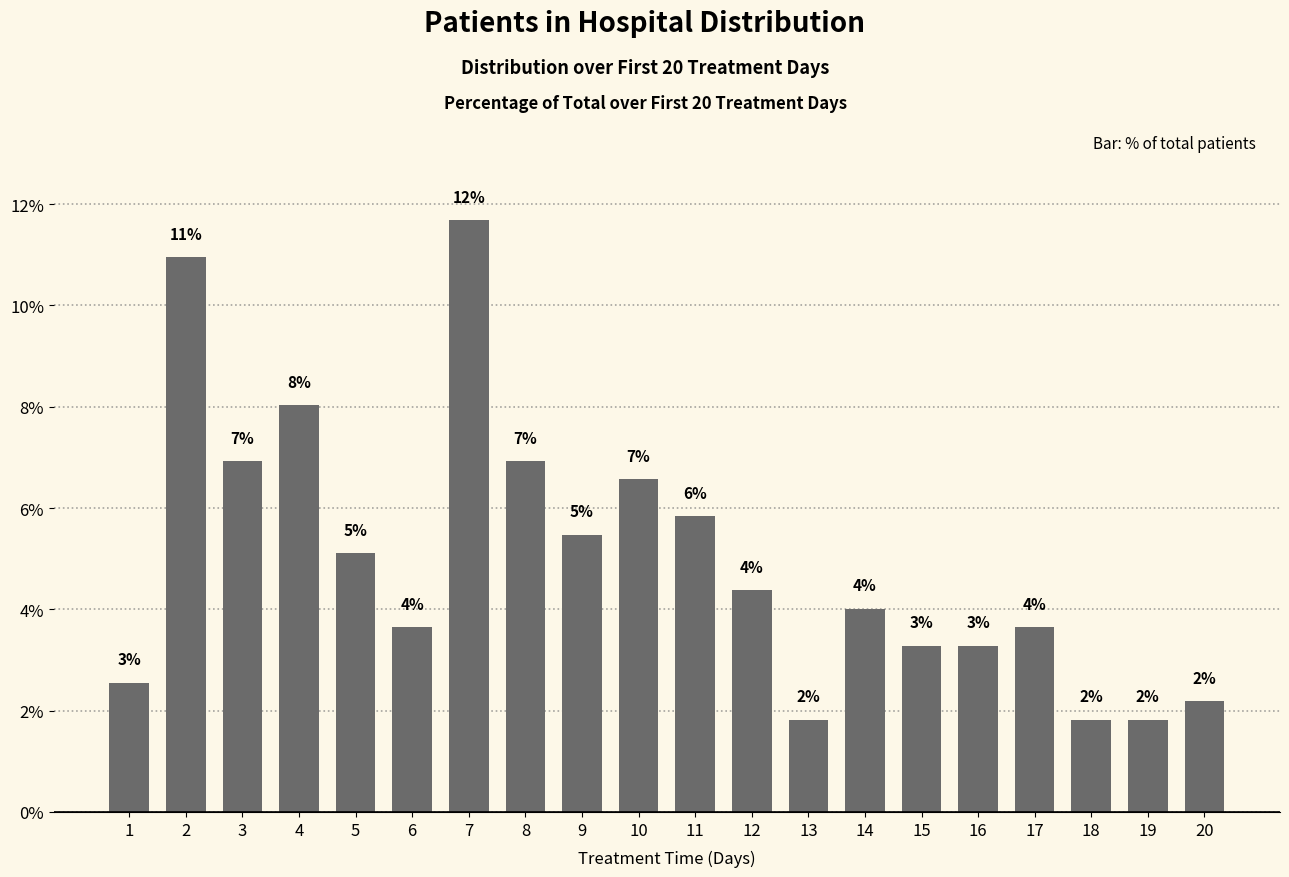

Rank the categories by value from lowest to highest.

13, 18, 19, 20, 1, 15, 16, 6, 17, 14, 12, 5, 9, 11, 10, 3, 8, 4, 2, 7